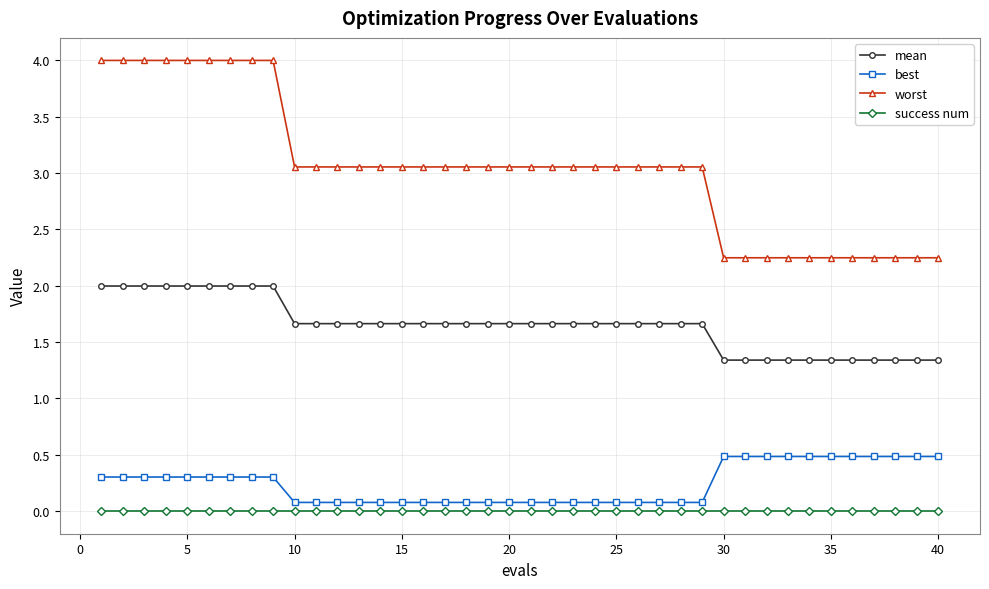

List the series in order of their peak value, highest first.

worst, mean, best, success num